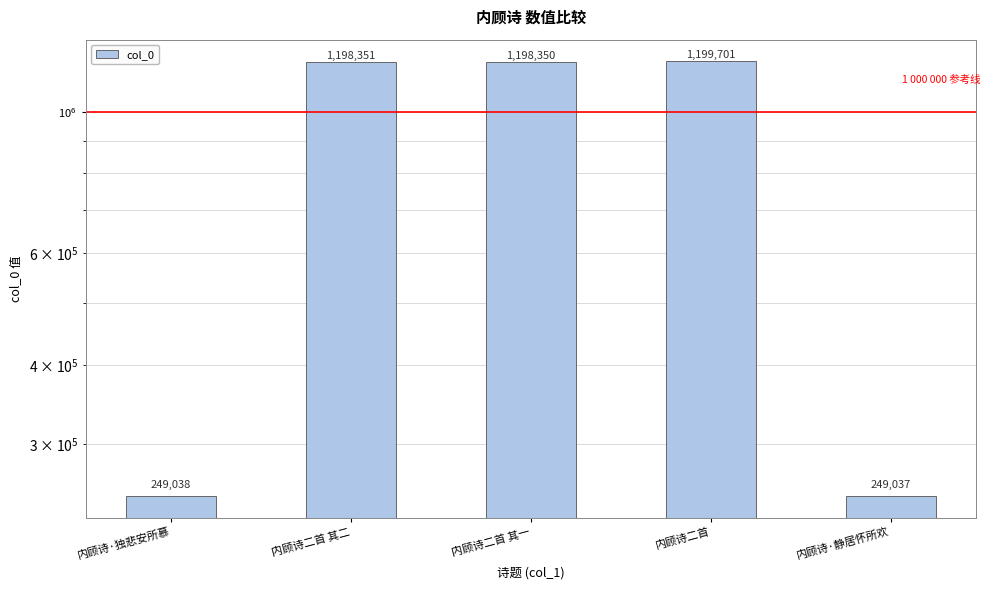

What is the label of the 3rd bar from the right?

内顾诗二首 其一